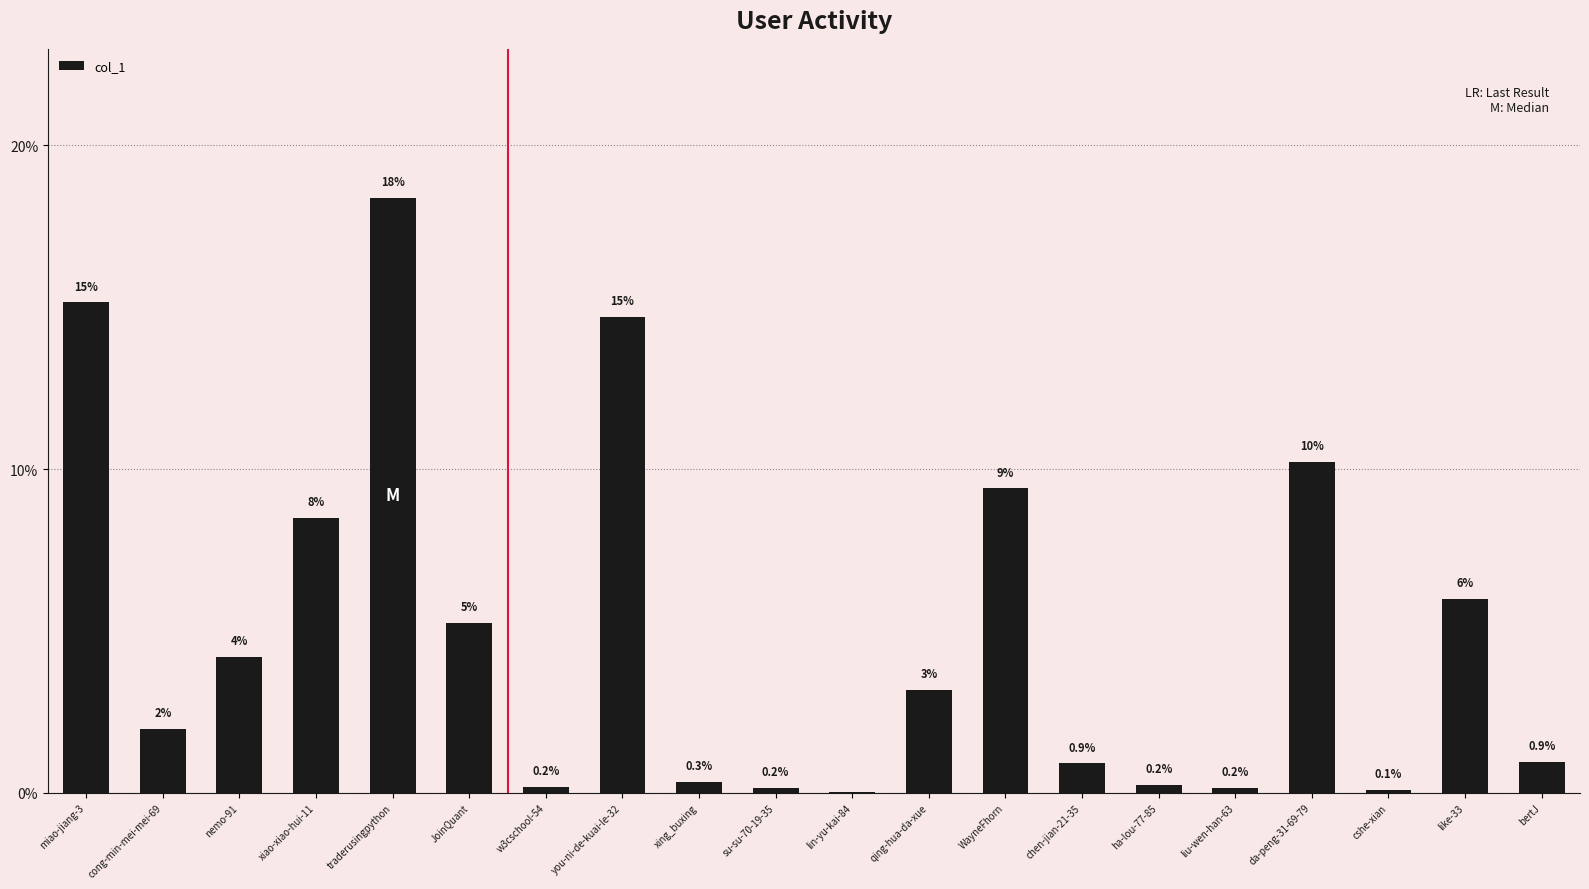

Is it true that the value at like-33 is 3.3?

False